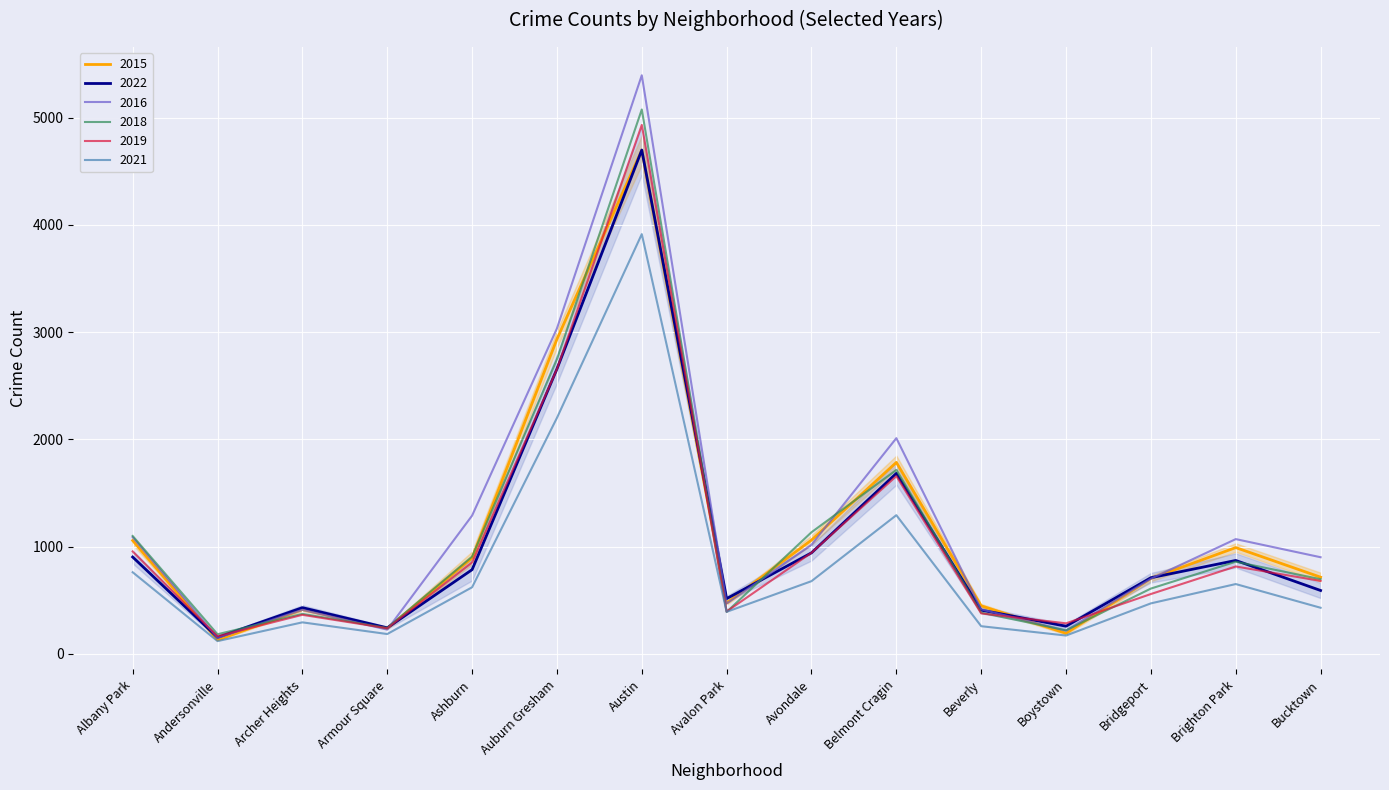

Where is 2015 nearest to the value 2413?

Auburn Gresham